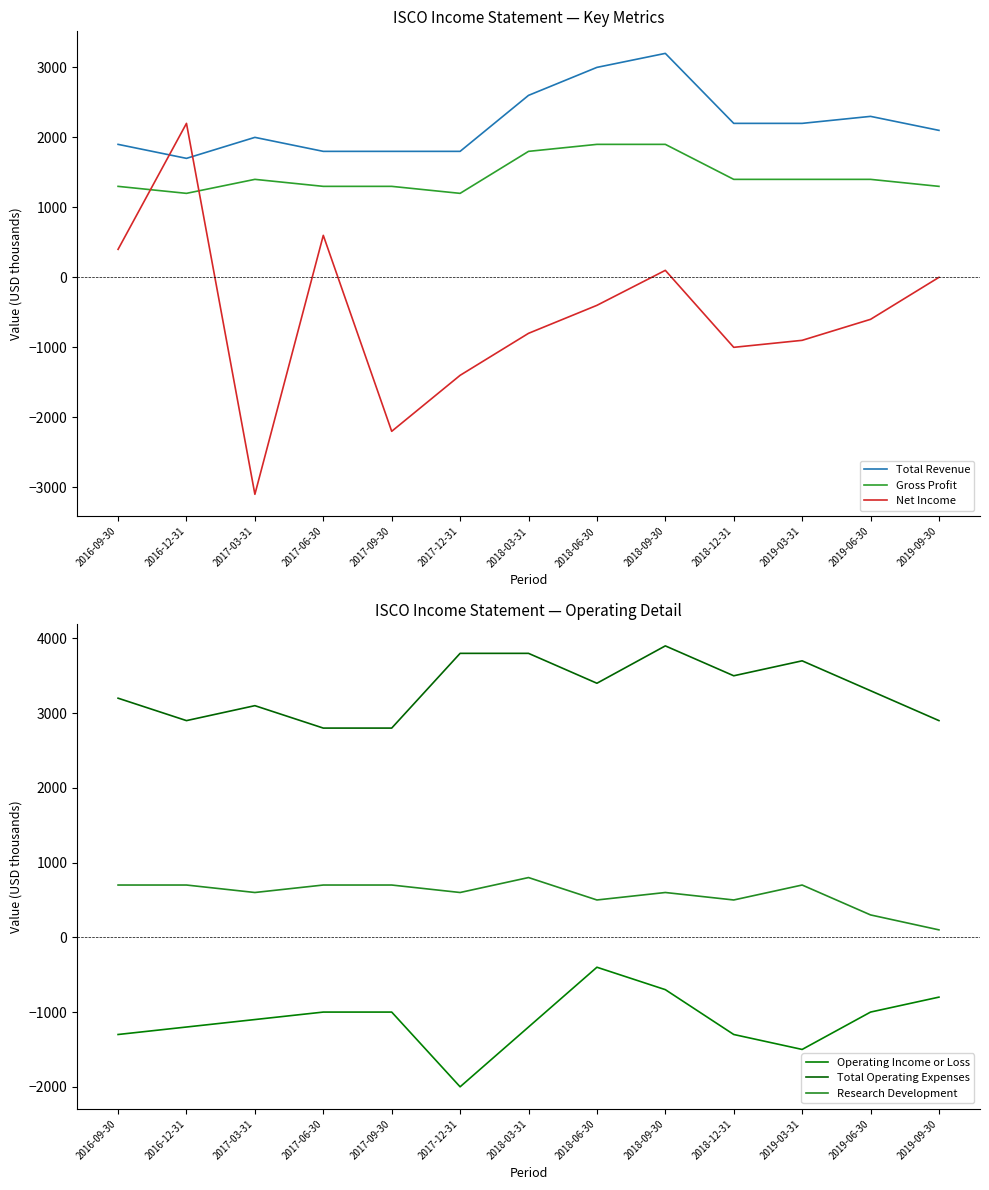

The Research Development series shows 700 at 2016-12-31. True or false?

True